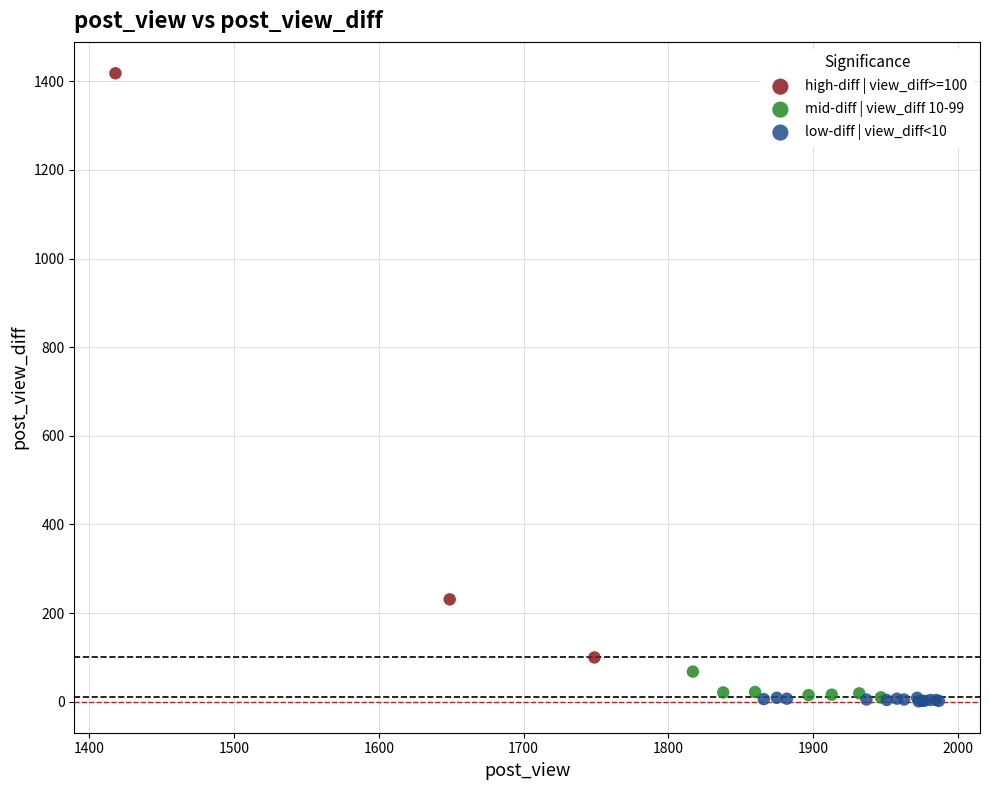

Which series has the largest Y range (max minus min)?

high-diff | view_diff>=100